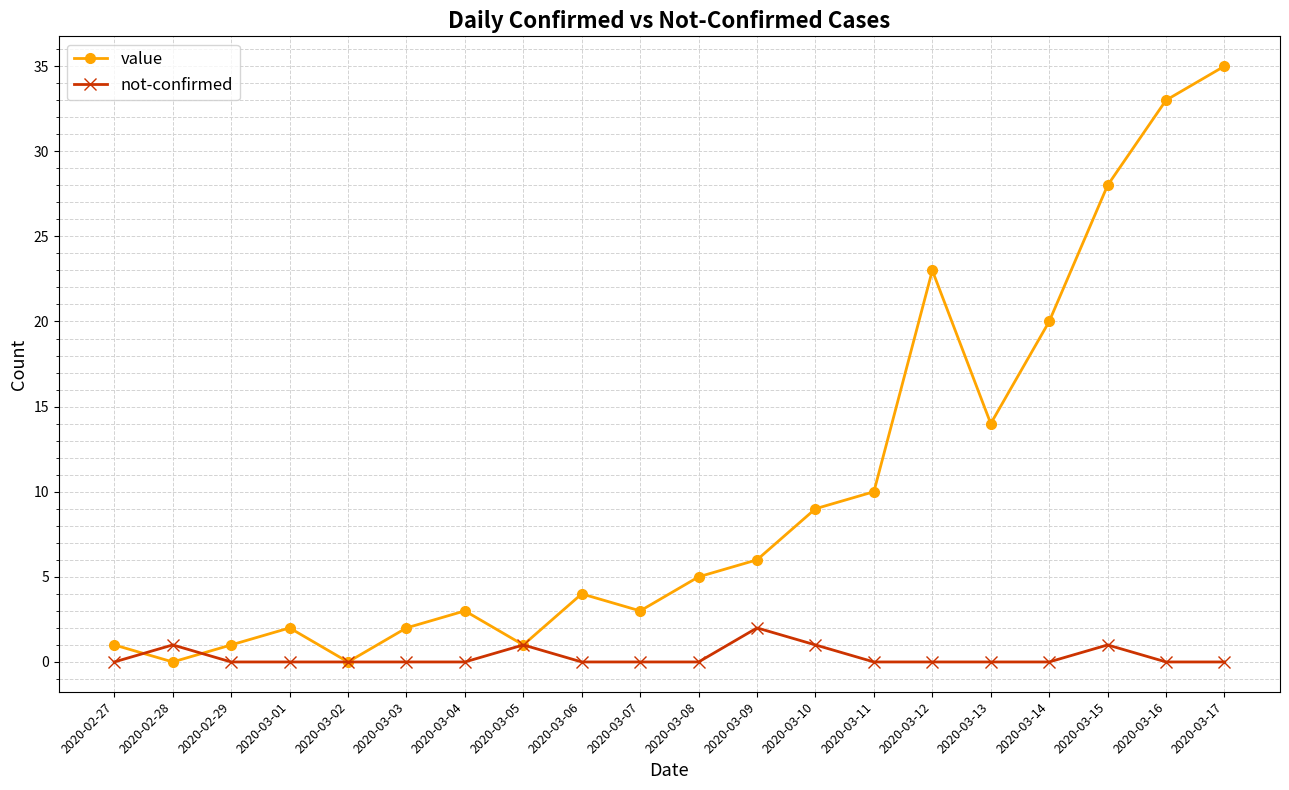

Rank the series by their average value, from lowest to highest.

not-confirmed, value